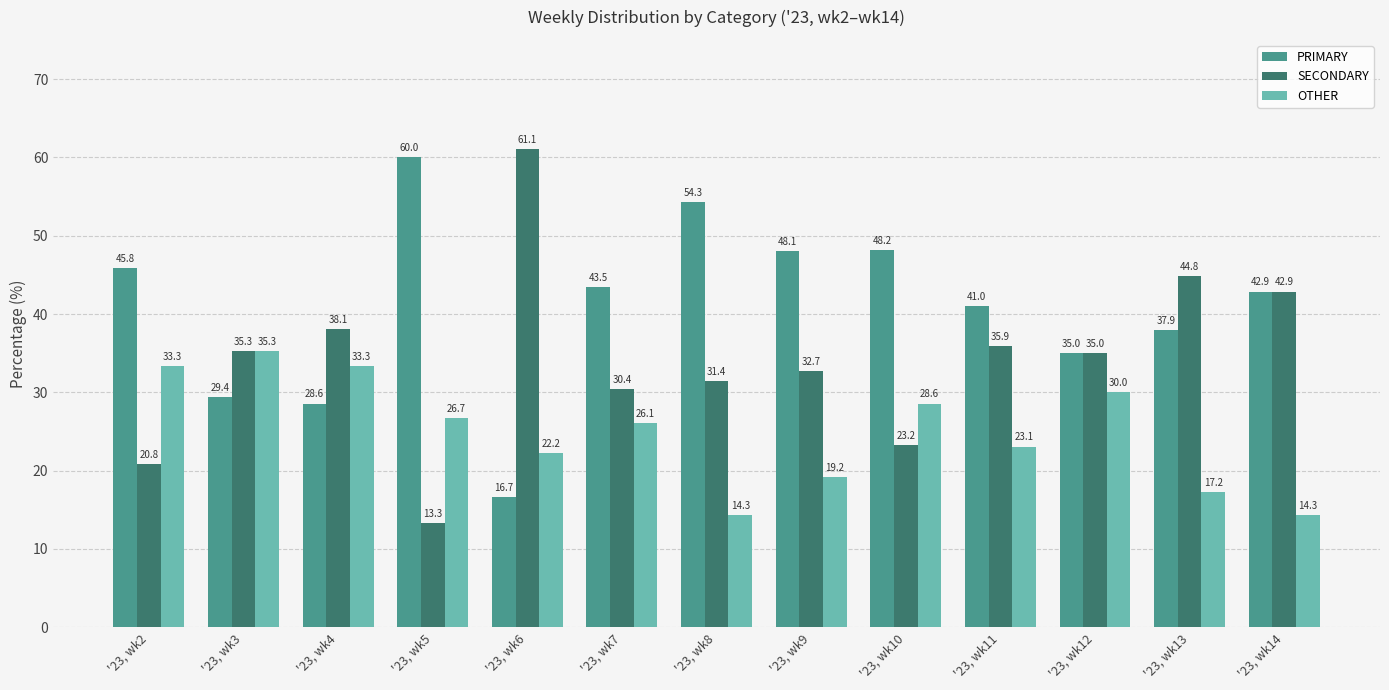

What is the value of the OTHER bar at the 6th from the left?

26.1